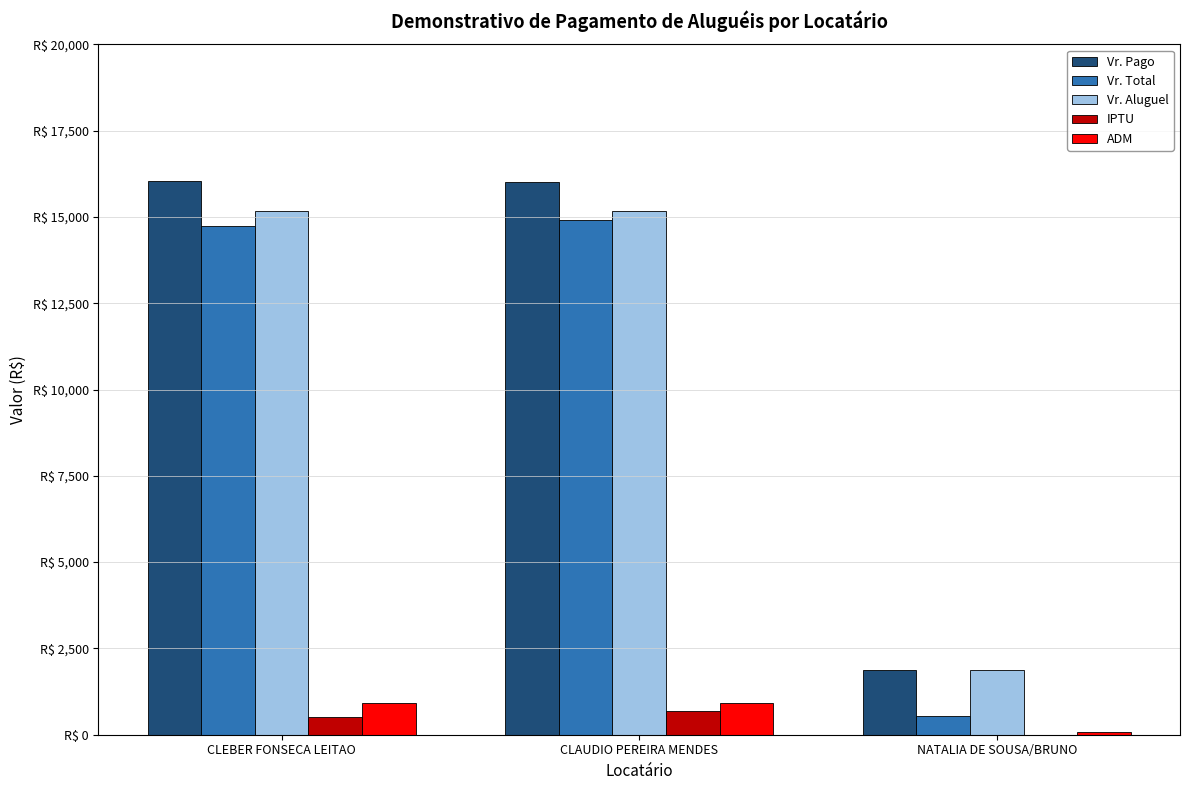

Reading right to left, transcribe all the data shown in this chart.

Vr. Pago: 1875.0	16023.1	16052.5
Vr. Total: 550.0	14925.0	14727.0
Vr. Aluguel: 1875.0	15172.5	15172.5
IPTU: 0.0	686.3	504.7
ADM: 75.0	911.5	911.5